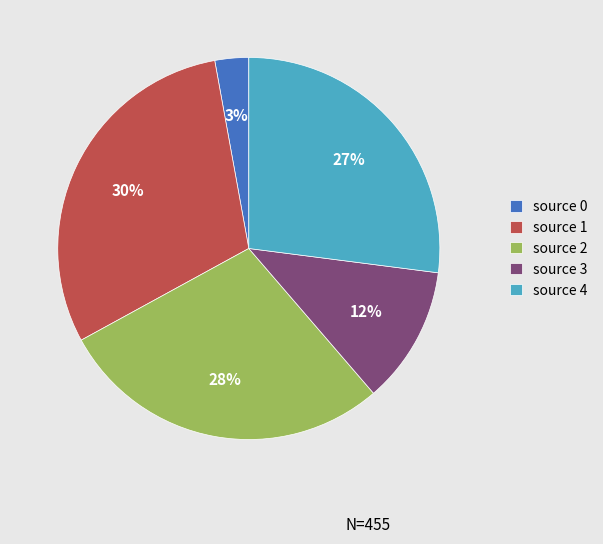

Does source 2 account for over 50% of the chart?

No